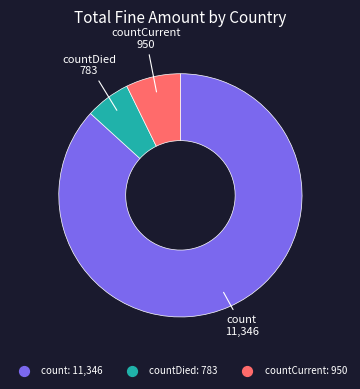

Does any single category account for the majority?

Yes